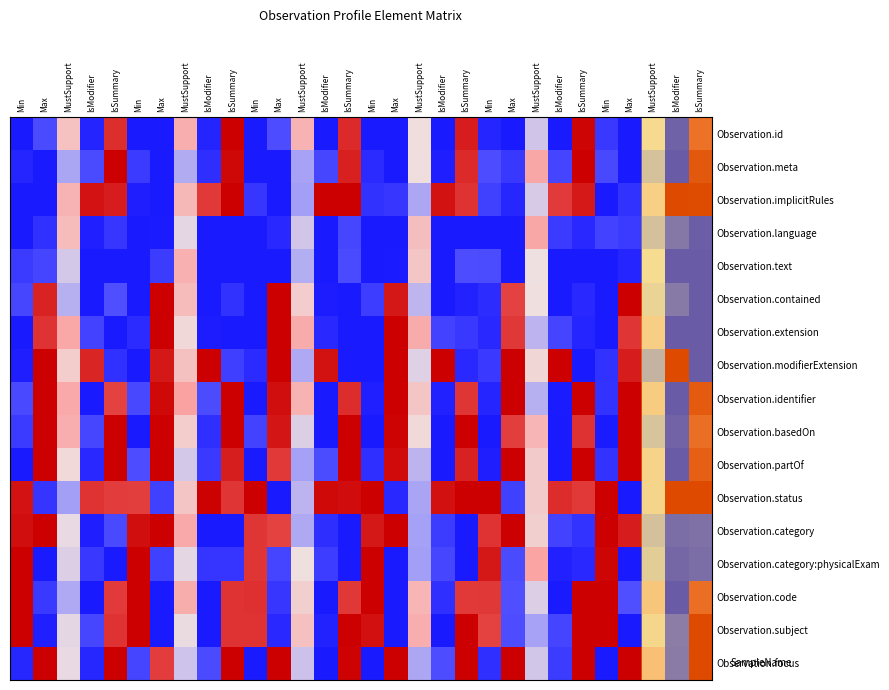

At which category is the sum across all series the highest?

IsSummary